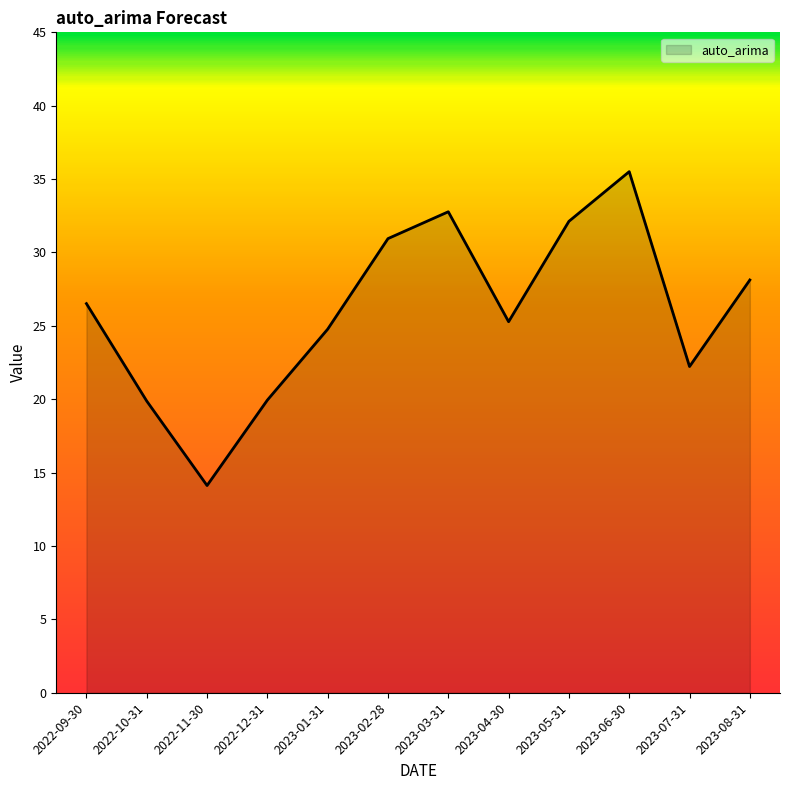

The chart shows a value of 35.7 at 2023-01-31. True or false?

False